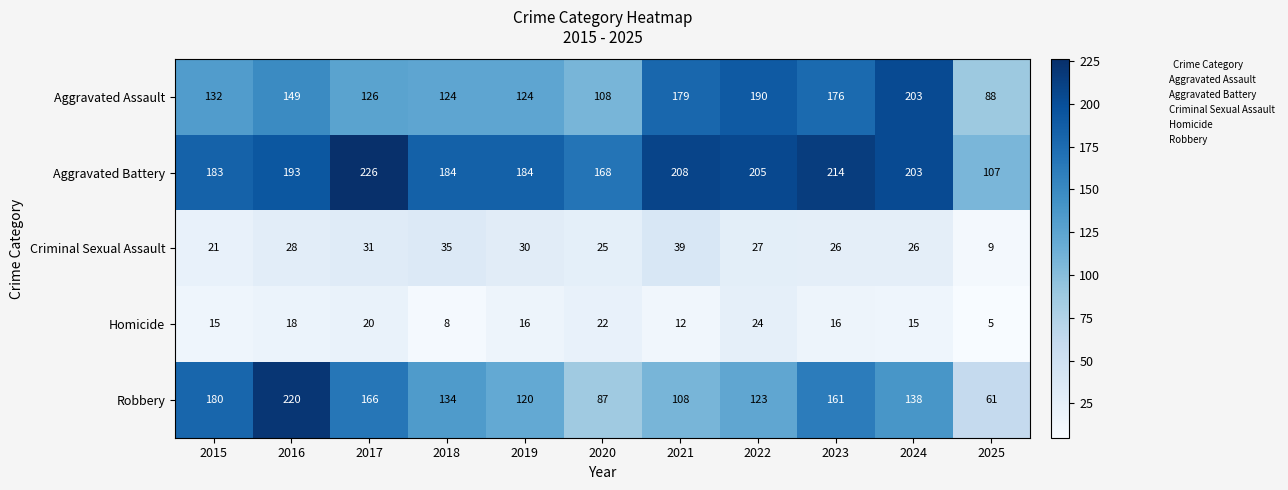

Rank the series by their maximum value, from lowest to highest.

Homicide, Criminal Sexual Assault, Aggravated Assault, Robbery, Aggravated Battery